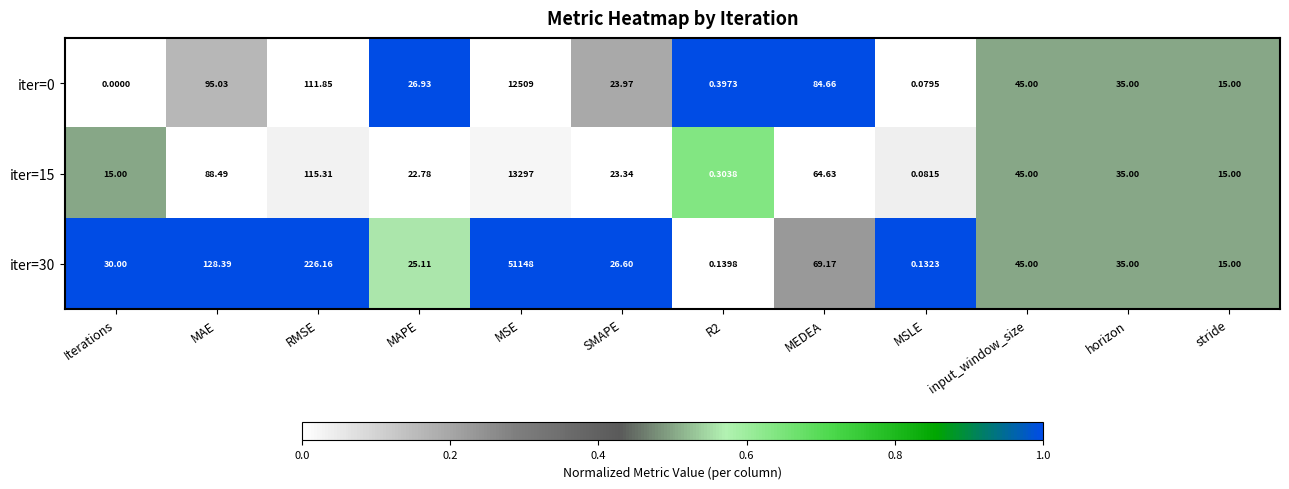

What is the total value across all series at MSE?

76954.0